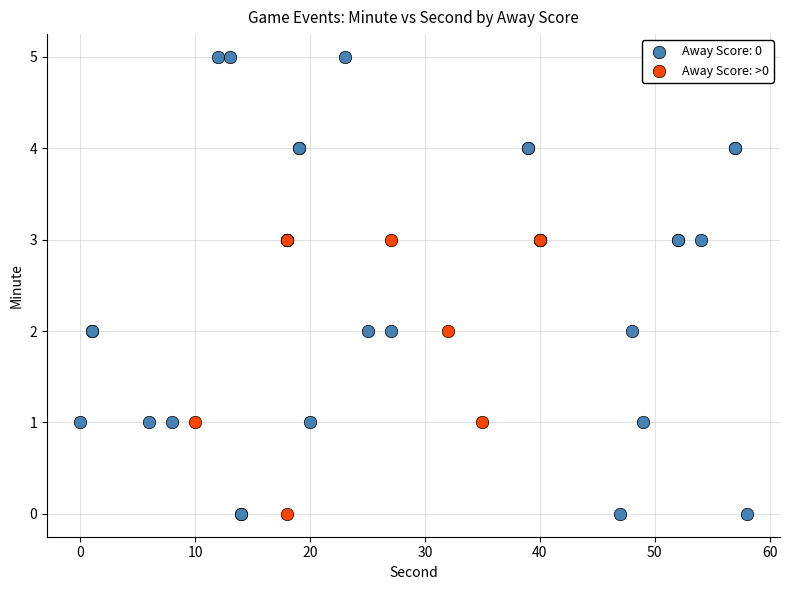

Which series contains the highest Y value?

Away Score: 0